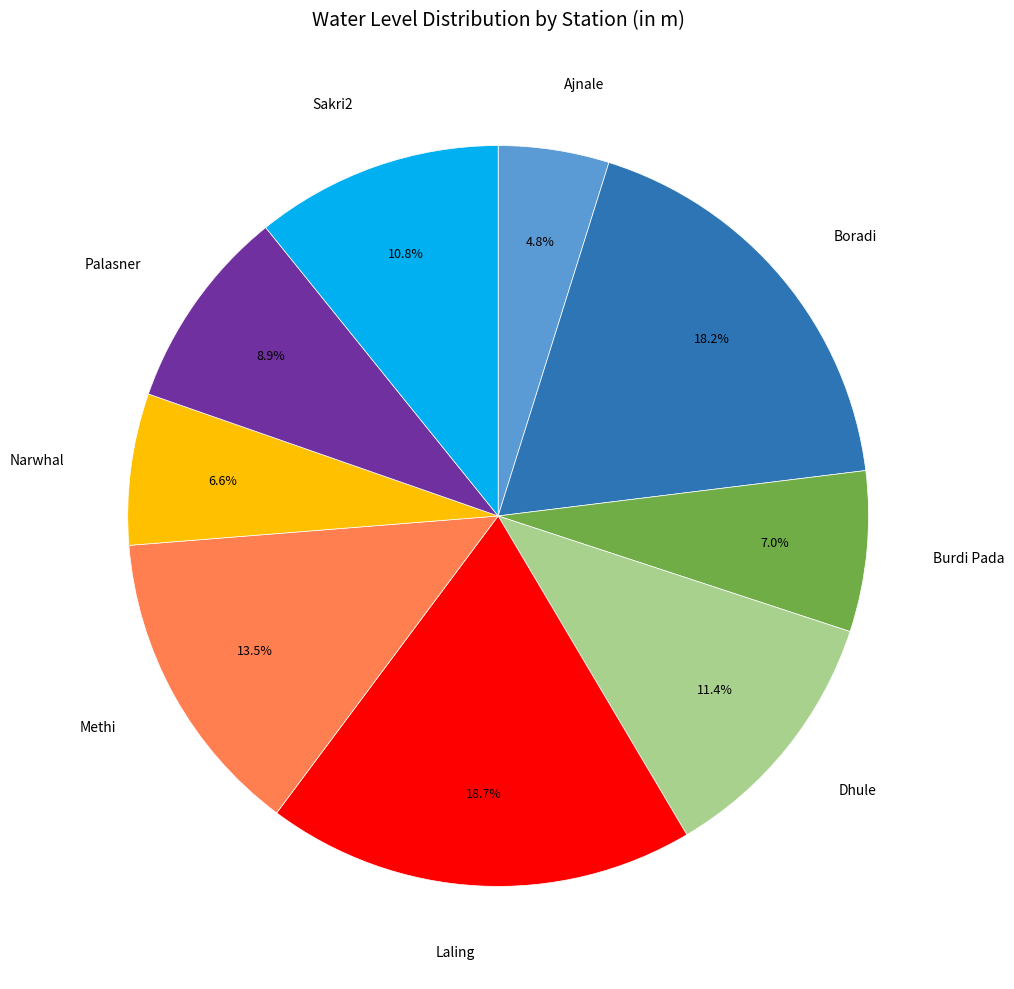

How many slices are in this pie chart?

9